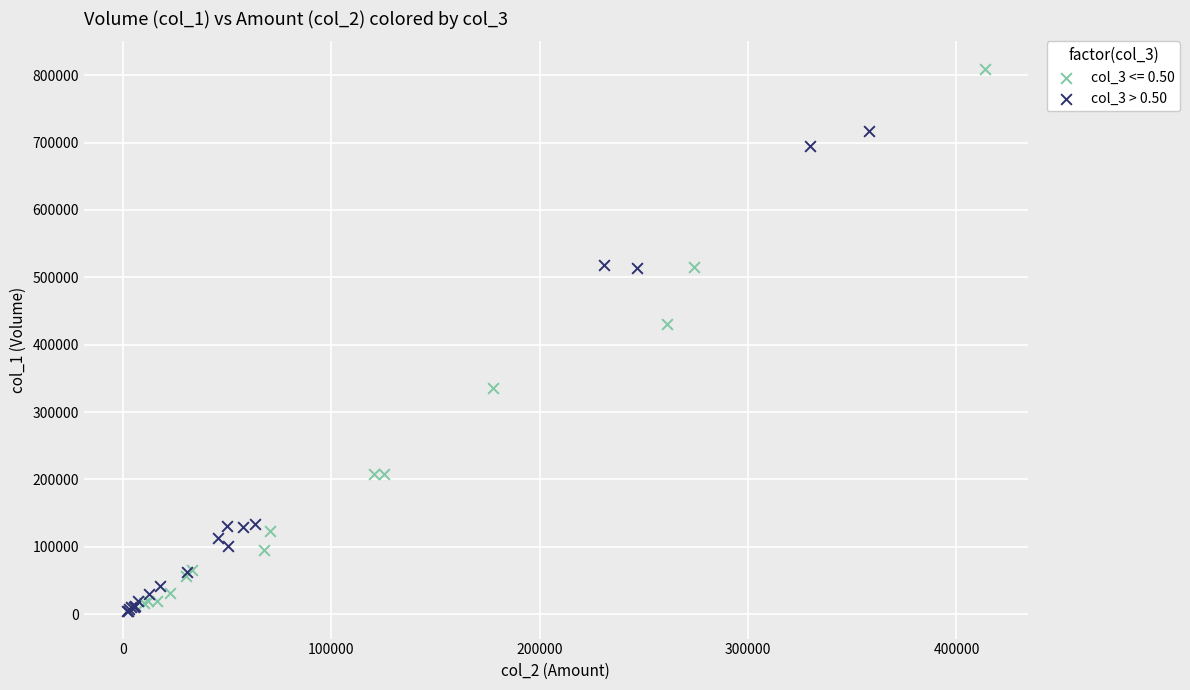

Which series contains the highest Y value?

col_3 <= 0.50